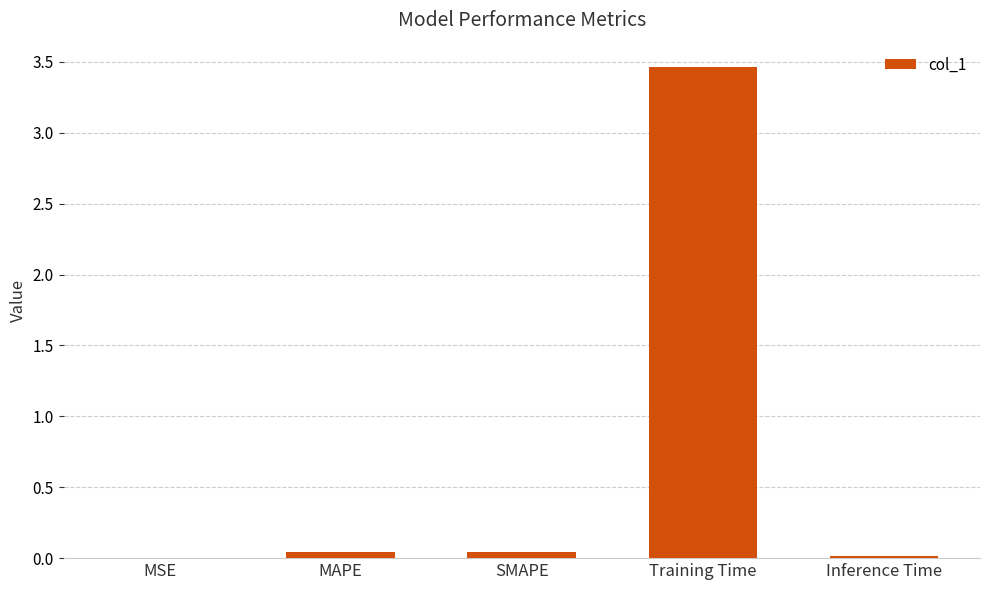

True or false: the data shows 0.0 at SMAPE.

True